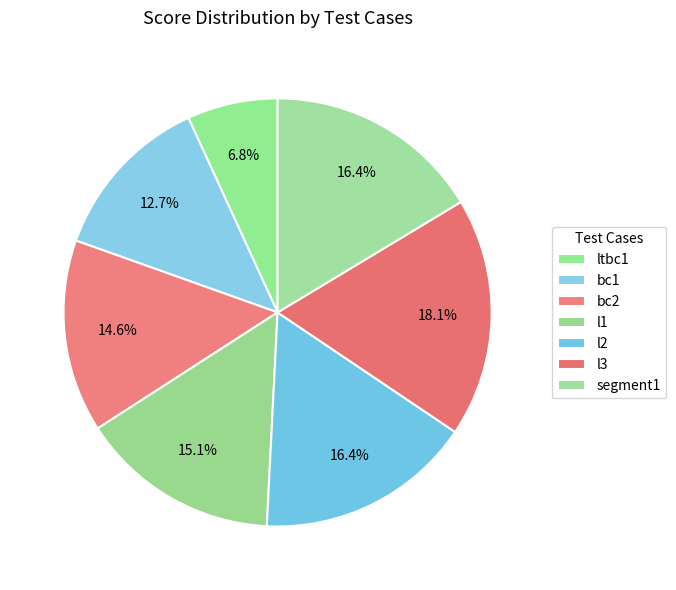

Does any single category account for the majority?

No